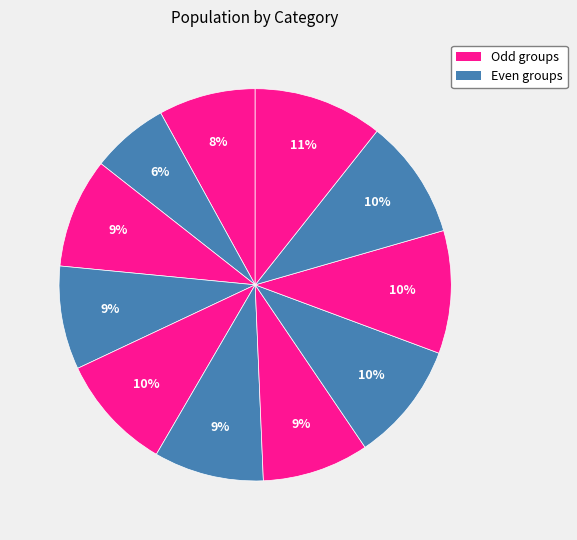

How many slices are in this pie chart?

11